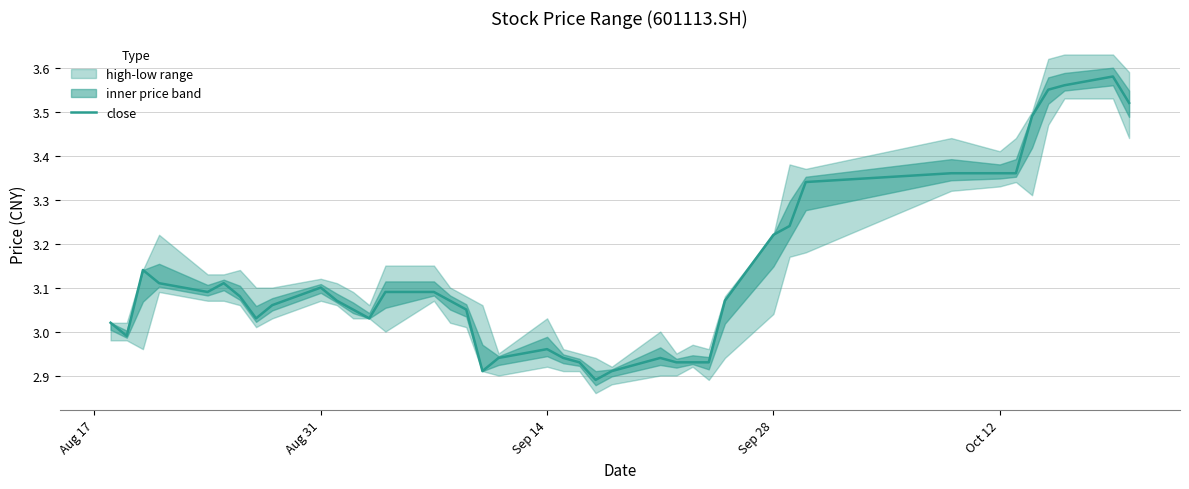

The close series shows 1.8 at Sep 14. True or false?

False